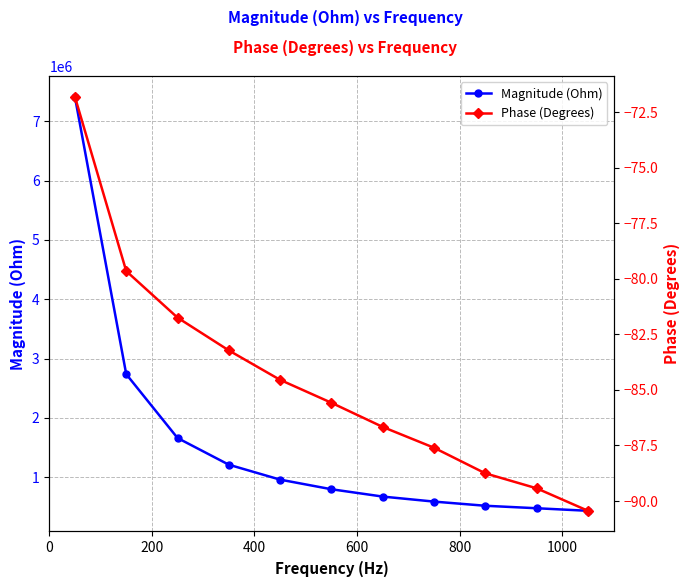

What is the sum of all Phase (Degrees) values?

-929.4